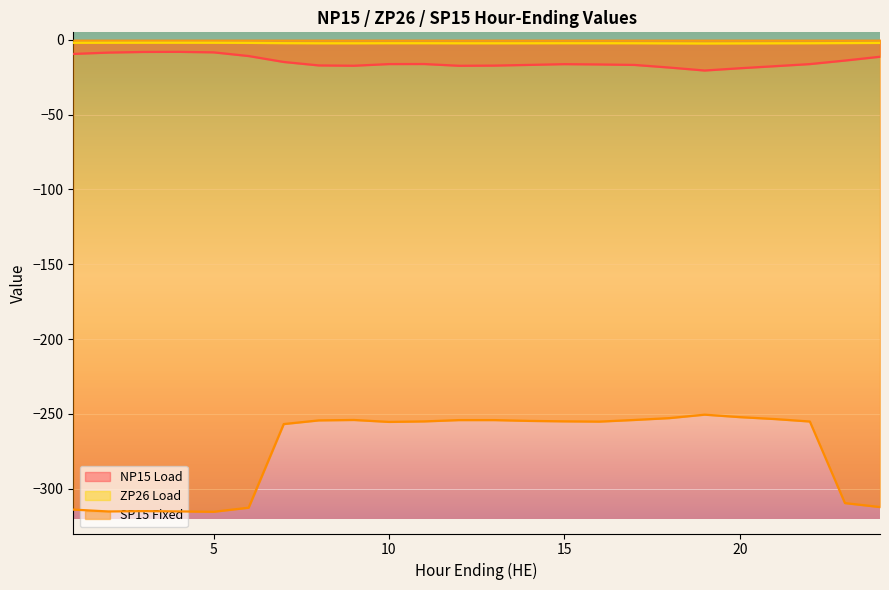

True or false: SP15 Fixed has a value of -381.4 at 12.

False